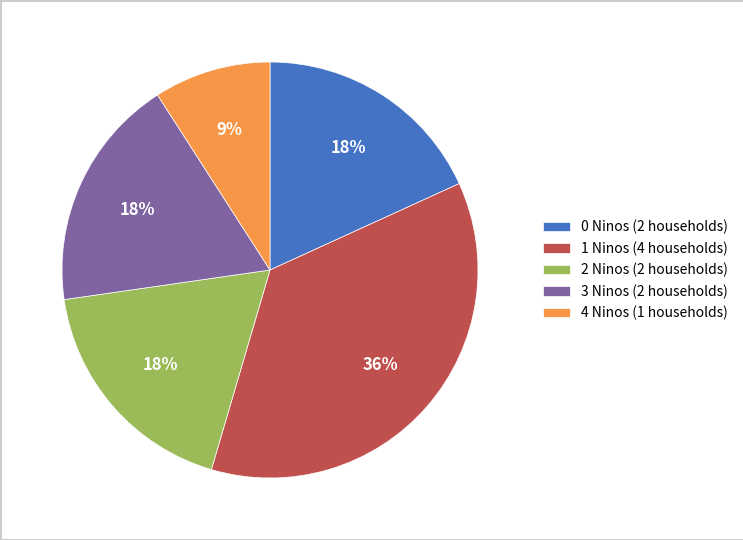

Does 0 Ninos (2 households) account for over 50% of the chart?

No